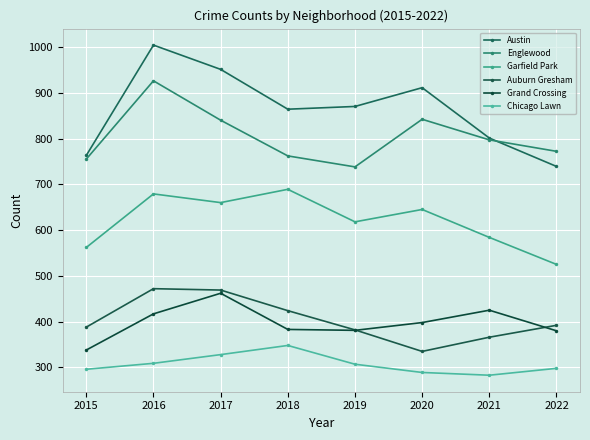

Reading left to right, extract all data points from this chart.

Austin: 2015=763	2016=1004	2017=951	2018=864	2019=870	2020=911	2021=801	2022=739
Englewood: 2015=755	2016=926	2017=840	2018=762	2019=738	2020=842	2021=797	2022=772
Garfield Park: 2015=562	2016=679	2017=660	2018=689	2019=618	2020=645	2021=584	2022=525
Auburn Gresham: 2015=388	2016=472	2017=469	2018=424	2019=382	2020=335	2021=366	2022=392
Grand Crossing: 2015=338	2016=417	2017=462	2018=383	2019=381	2020=398	2021=425	2022=380
Chicago Lawn: 2015=296	2016=309	2017=328	2018=348	2019=307	2020=289	2021=283	2022=298